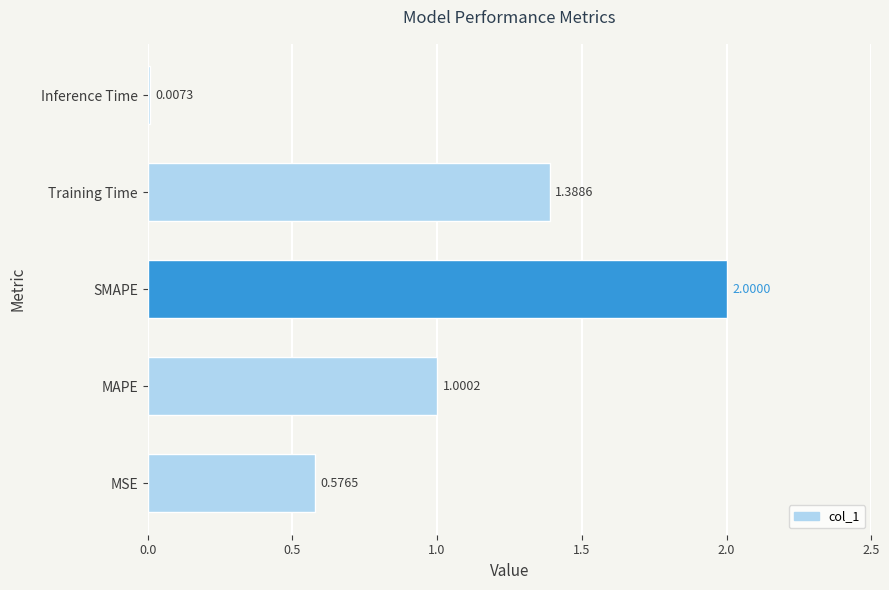

What is the change in value from SMAPE to Training Time?

-0.6